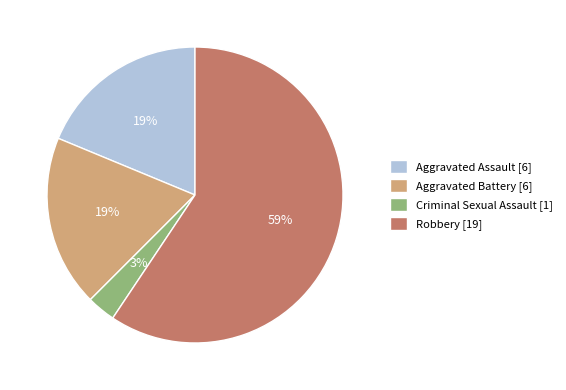

To the nearest percent, what is the average slice percentage?

25%